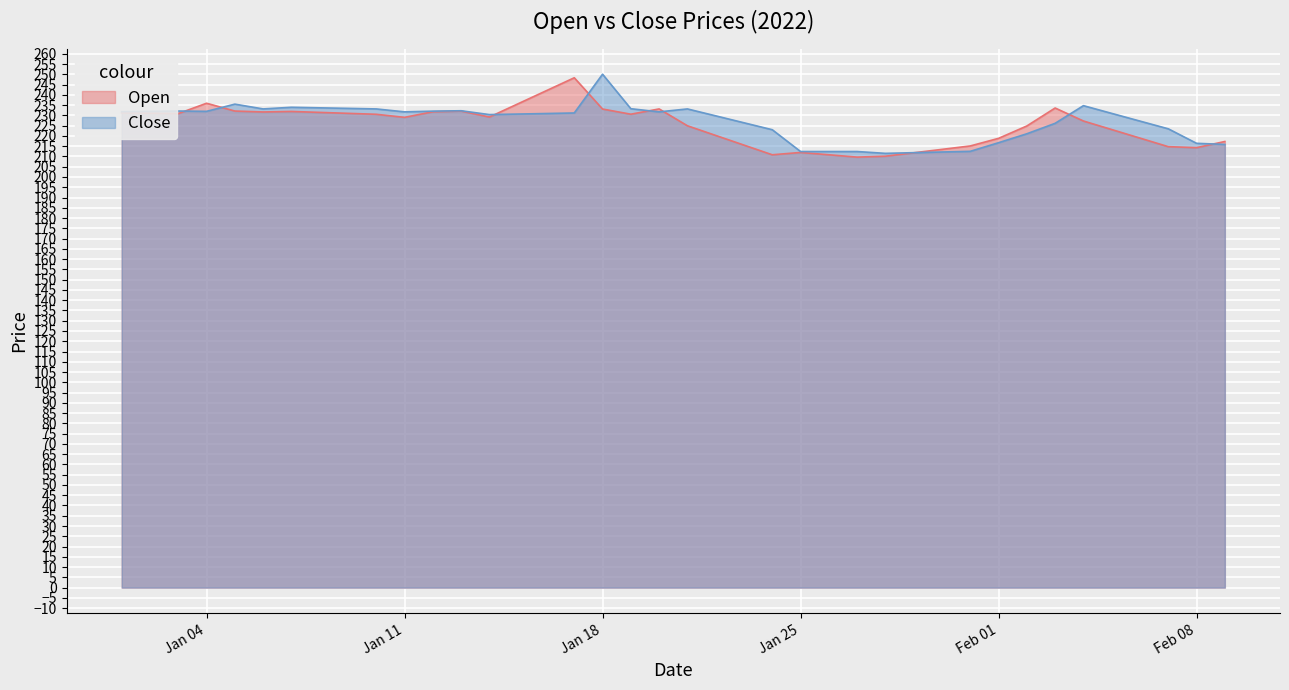

True or false: Close has a value of 338.9 at 2022-01-06.

False